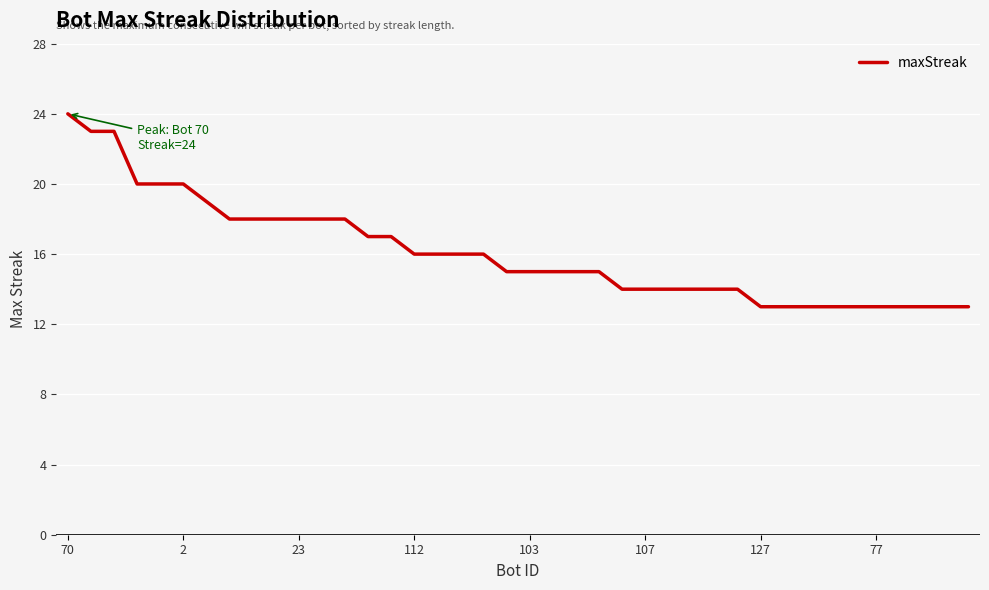

What is the smallest value displayed?

13